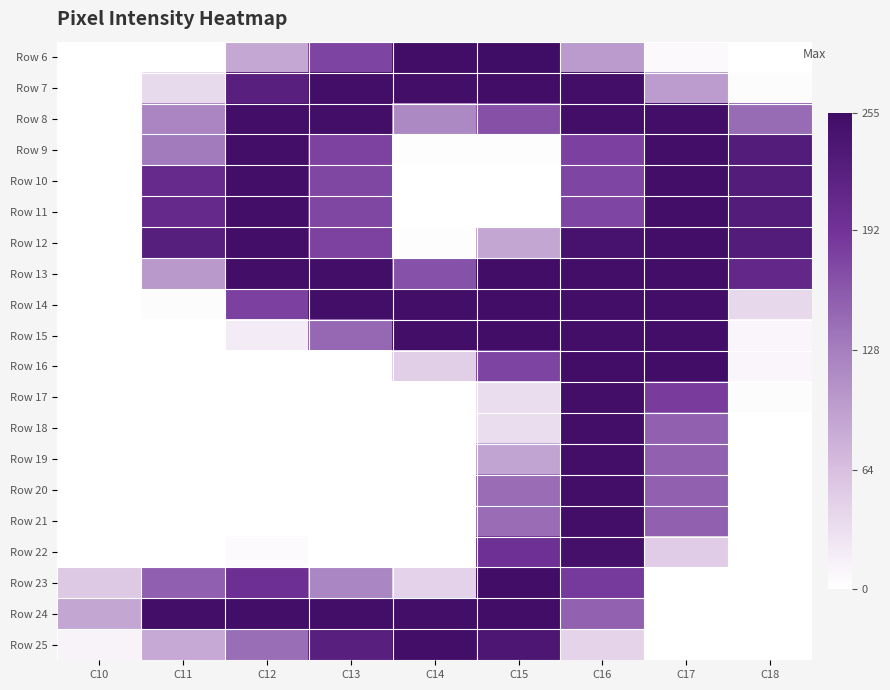

What is the total value across all series at C14?

1895